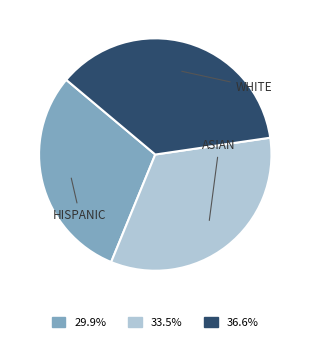

Does WHITE account for over 50% of the chart?

No